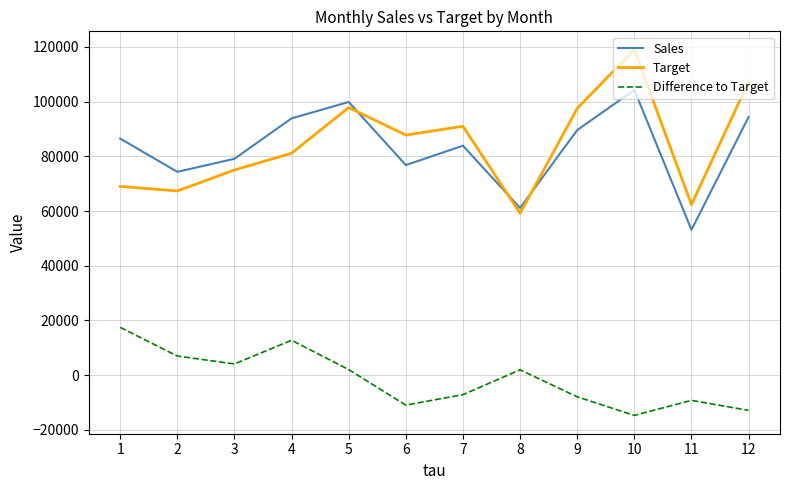

What is the maximum value for Difference to Target?

17473.5